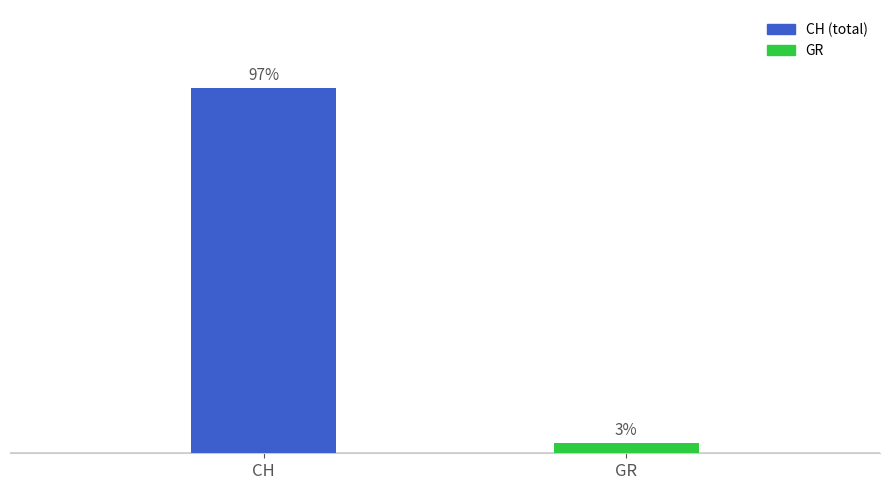

Does the chart contain any negative values?

No